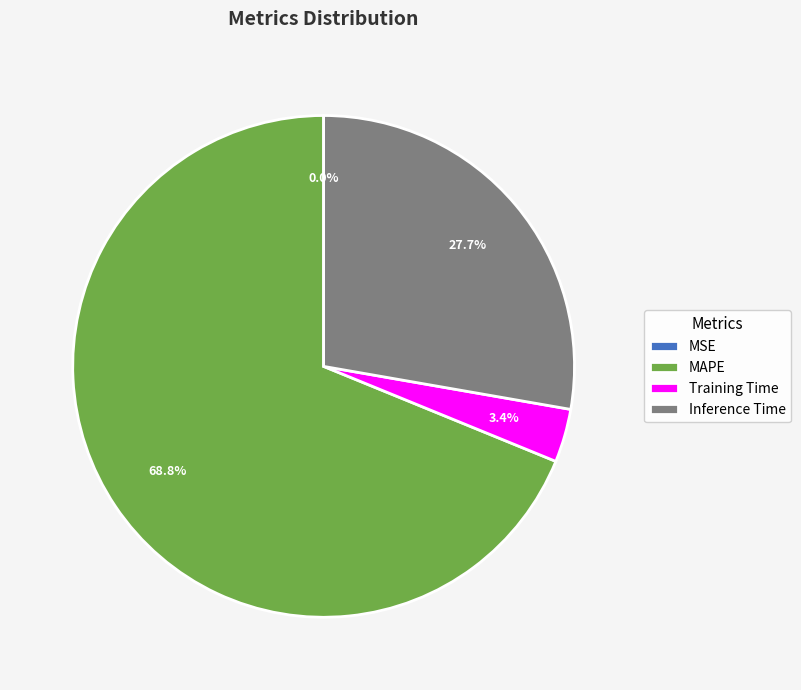

Combined, do SMAPE and MAPE account for over 50%?

Yes